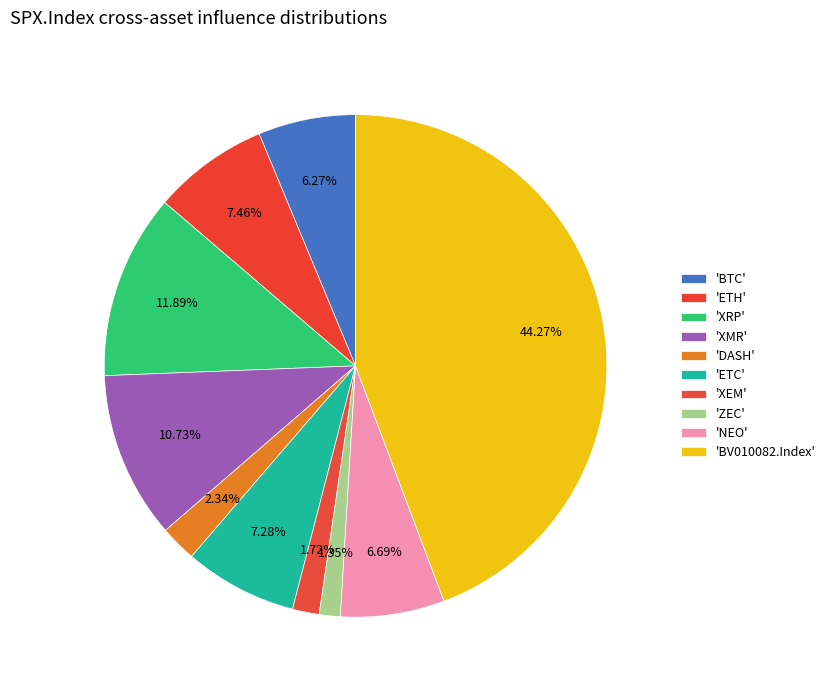

Is there any slice that represents more than half of the pie?

No